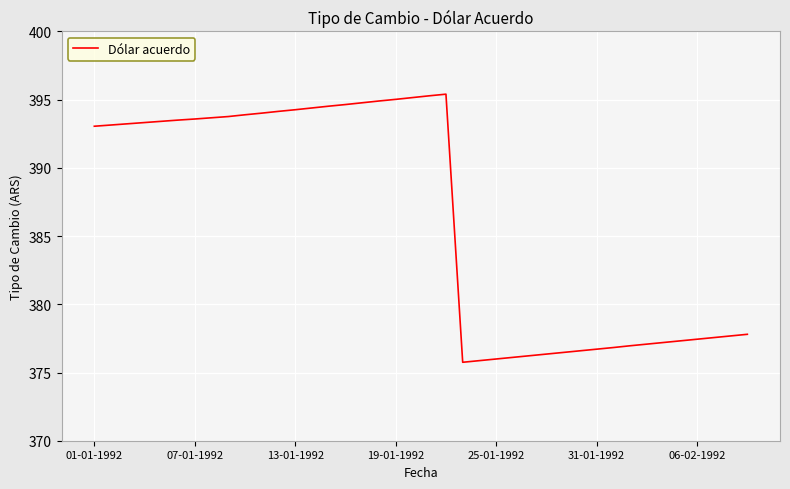

What is the greatest value displayed?

395.4